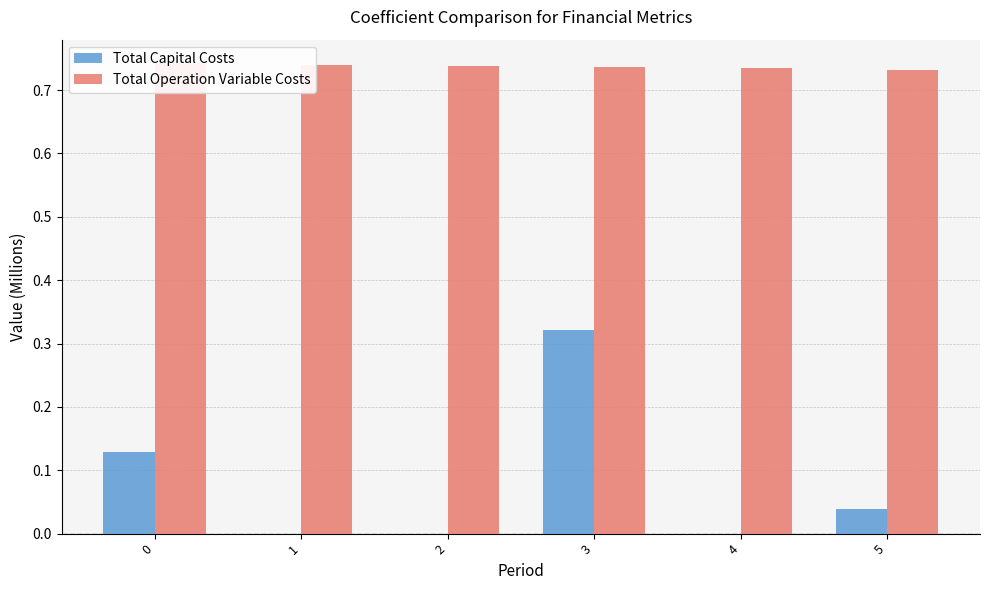

What is the sum of all Total Operation Variable Costs values?

4.4